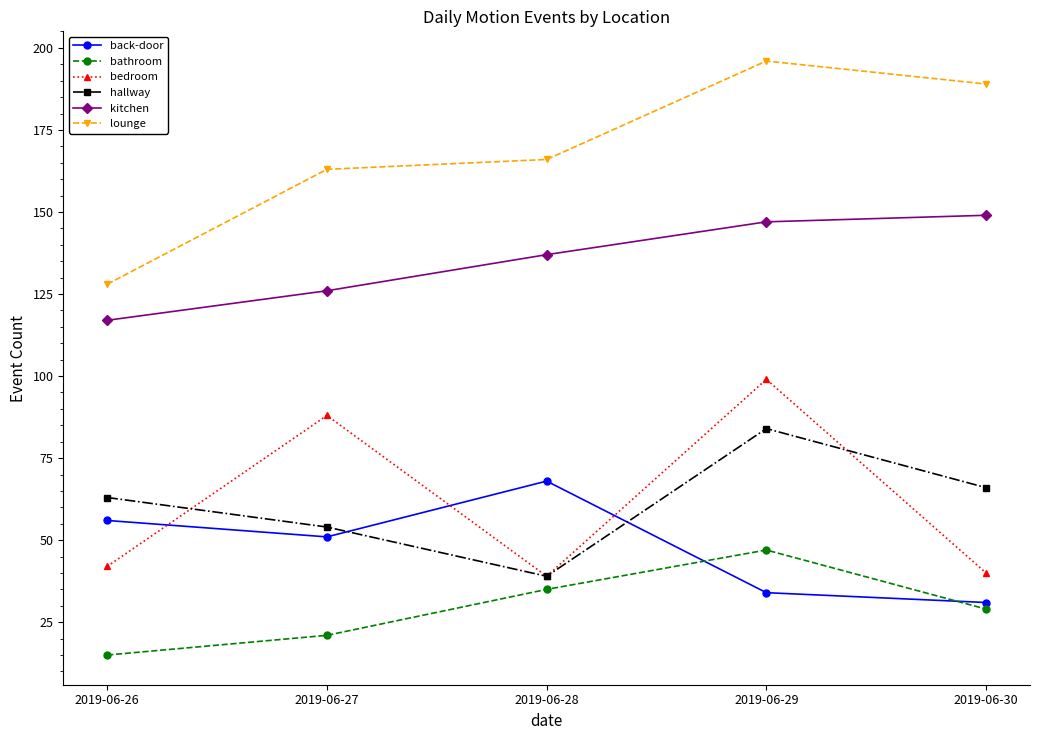

Does the chart display data point markers on the line(s)?

Yes